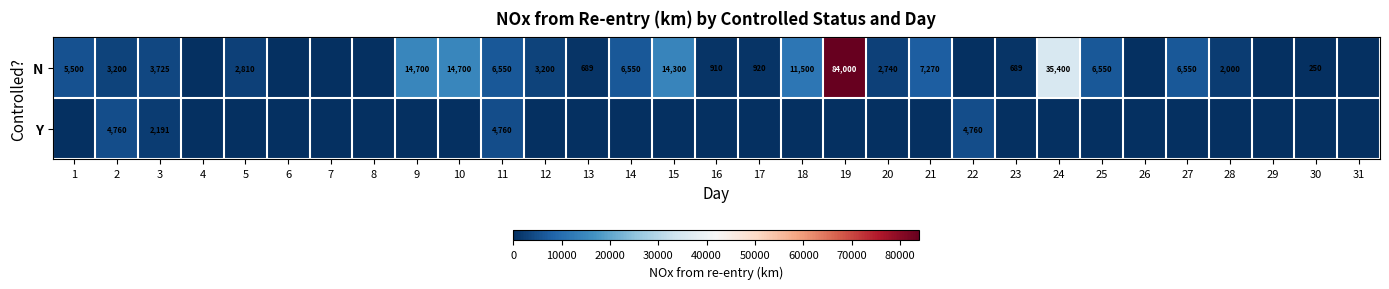

What is the difference between the highest and lowest values at 2?

1560